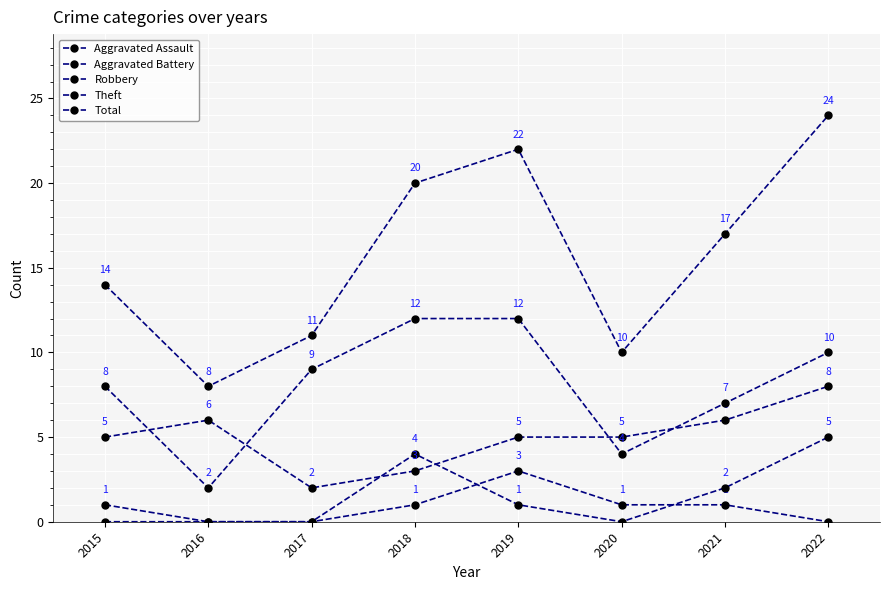

How many data points in Aggravated Assault are less than 1?

4